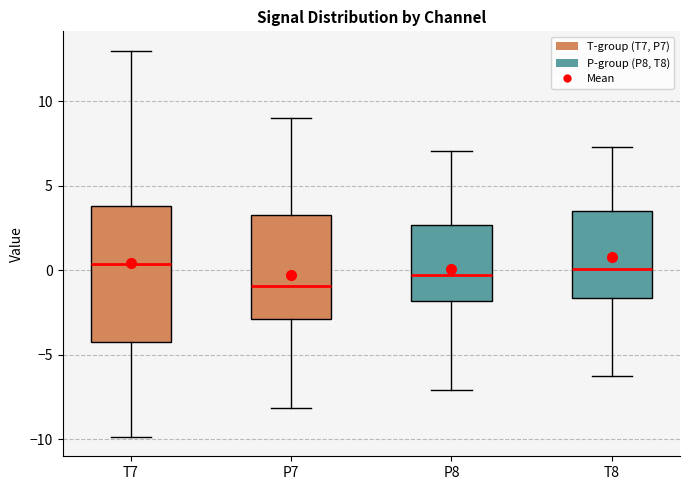

Where is the upper edge of the box for P7 on the y-axis? The values are not printed on the chart, so give them approximately, as read against the axis.

3.5